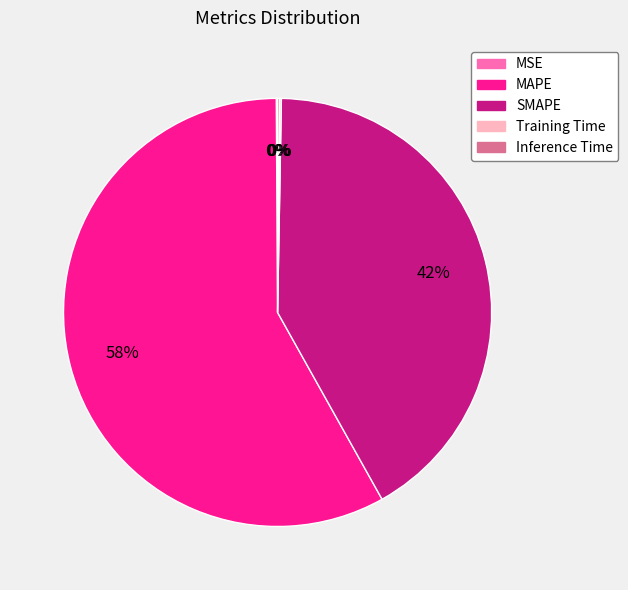

To the nearest percent, what portion does MAPE represent?

58%